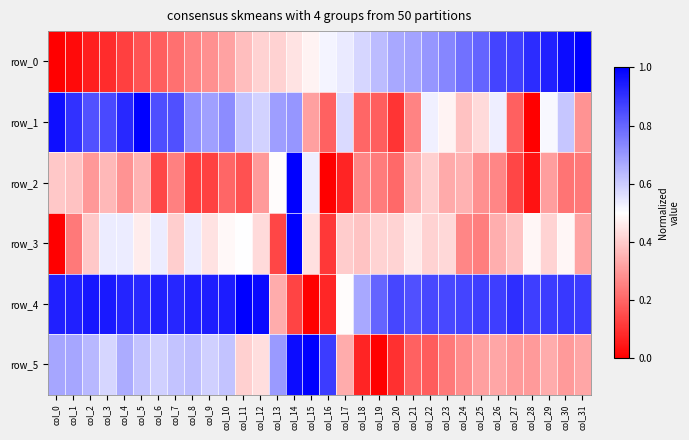

How many row_3 values are between 0 and 1?

32